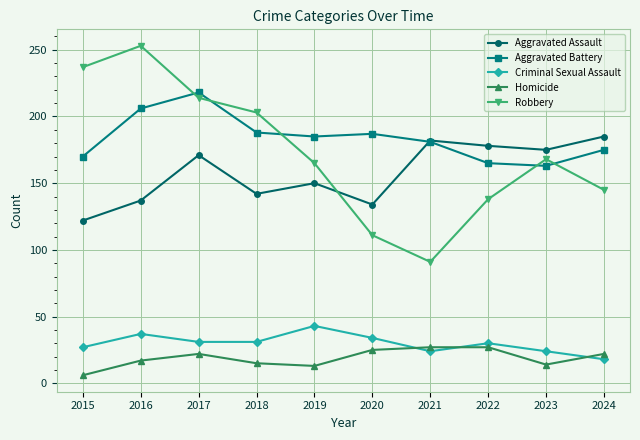

The Criminal Sexual Assault series shows 18 at 2024. True or false?

True